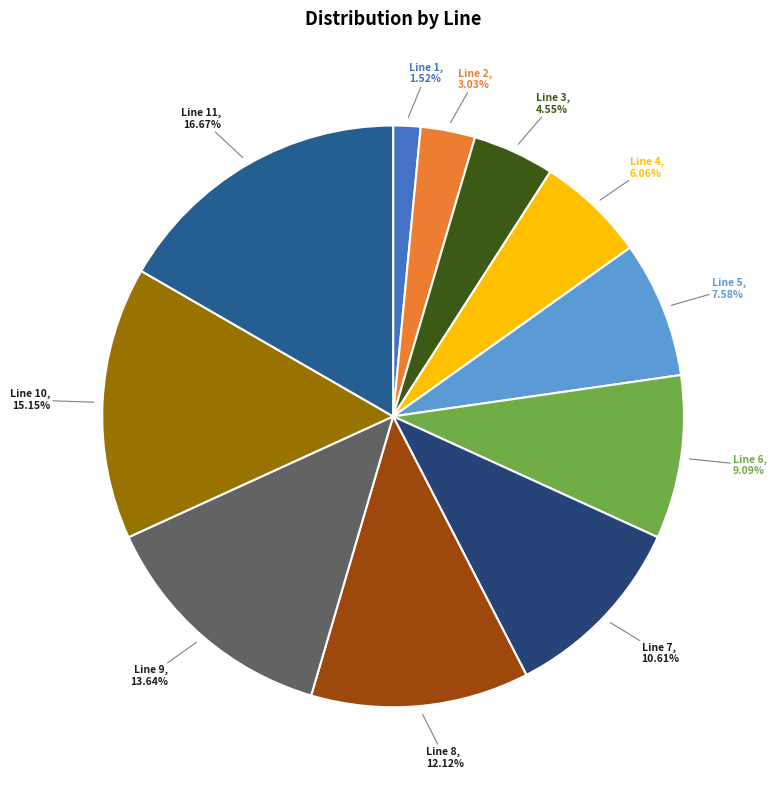

Is it true that Line 1 is 12% of the pie?

False